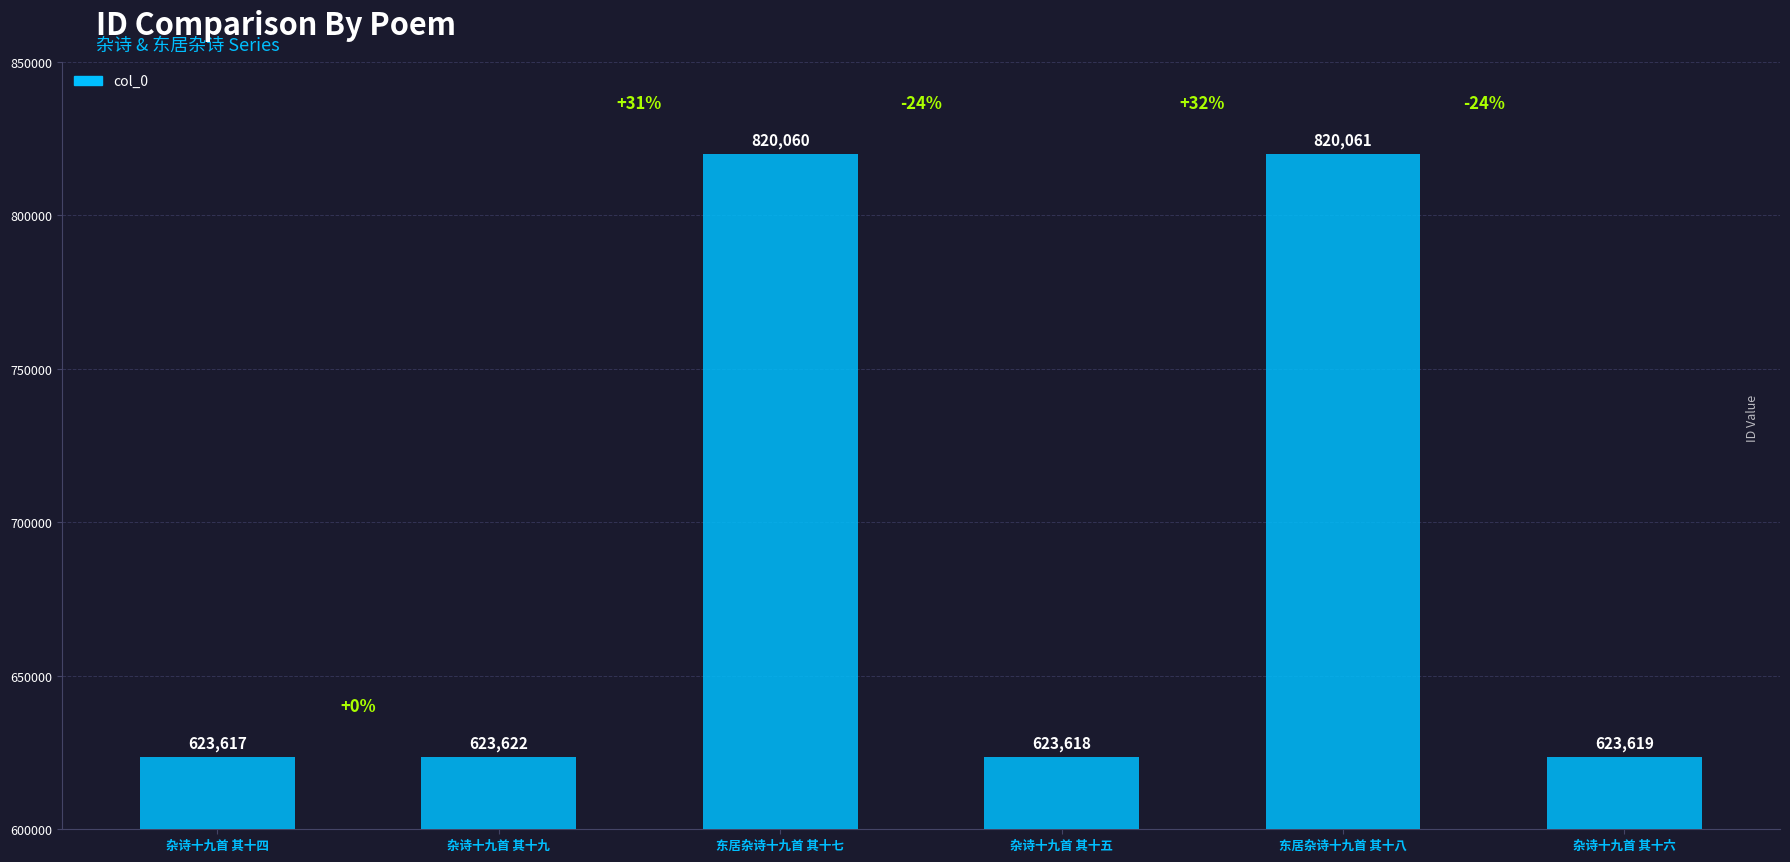

Which category has the lowest value across all series?

杂诗十九首 其十四